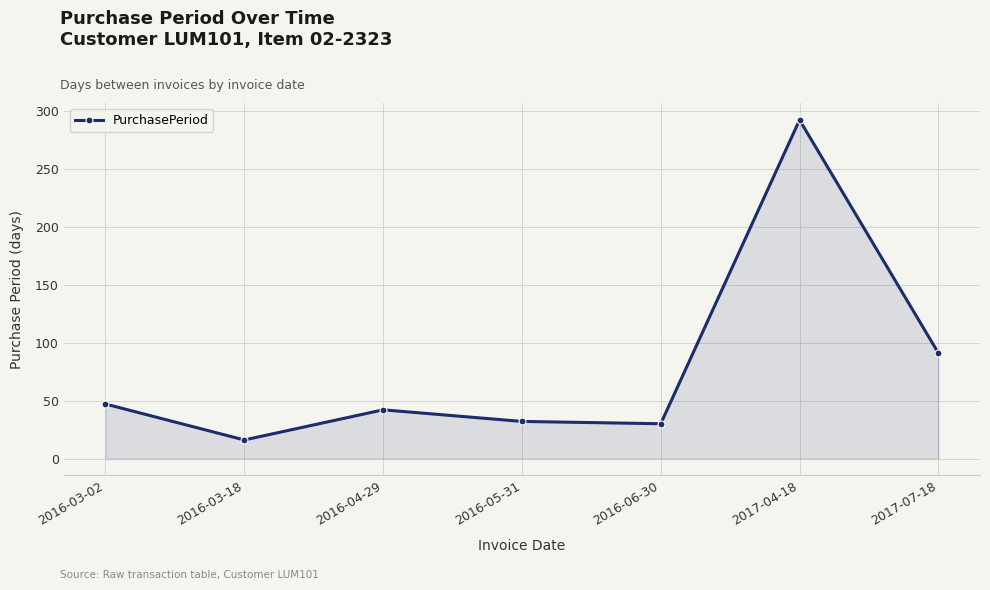

What is the sum of the values at 2016-03-18 and 2016-06-30?

46